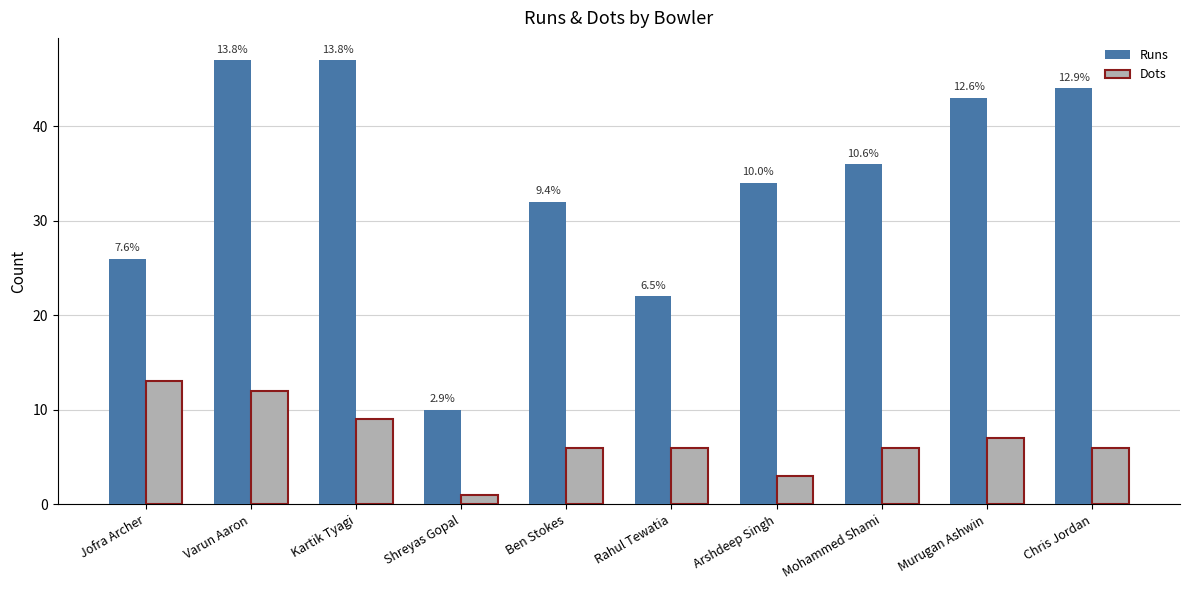

Reading right to left, what are all the values shown in this chart?

Runs: Chris Jordan=44	Murugan Ashwin=43	Mohammed Shami=36	Arshdeep Singh=34	Rahul Tewatia=22	Ben Stokes=32	Shreyas Gopal=10	Kartik Tyagi=47	Varun Aaron=47	Jofra Archer=26
Dots: Chris Jordan=6	Murugan Ashwin=7	Mohammed Shami=6	Arshdeep Singh=3	Rahul Tewatia=6	Ben Stokes=6	Shreyas Gopal=1	Kartik Tyagi=9	Varun Aaron=12	Jofra Archer=13